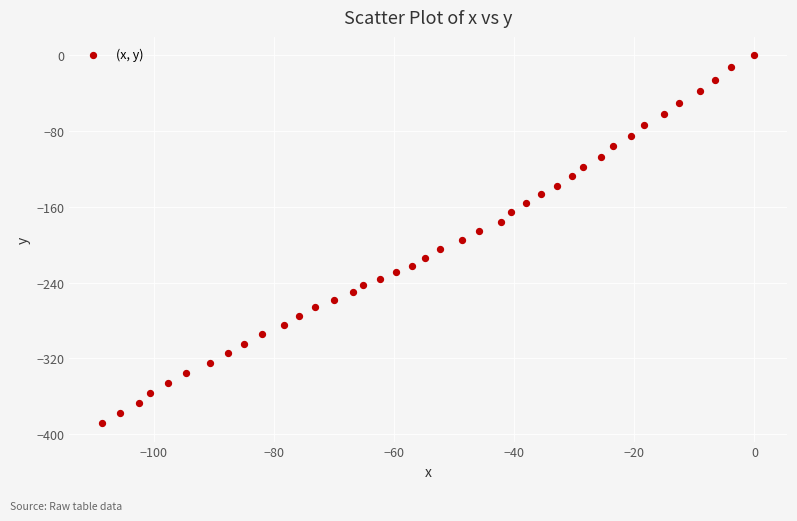

What is the range of Y values (max minus min)?

388.6